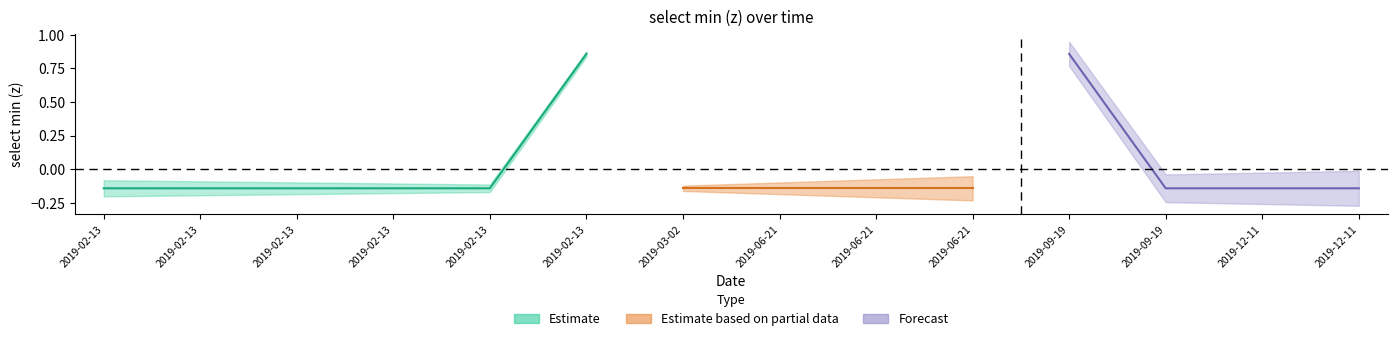

List the labels in order of value, smallest first.

2019-02-13 16:10:00, 2019-02-13 16:19:00, 2019-02-13 16:24:00, 2019-02-13 16:25:00, 2019-02-13 16:26:00, 2019-03-02 13:50:00, 2019-06-21 18:36:00, 2019-06-21 18:38:00, 2019-06-21 18:39:00, 2019-09-19 04:02:00, 2019-12-11 12:43:00, 2019-12-11 12:44:00, 2019-02-13 16:27:00, 2019-09-19 03:56:00